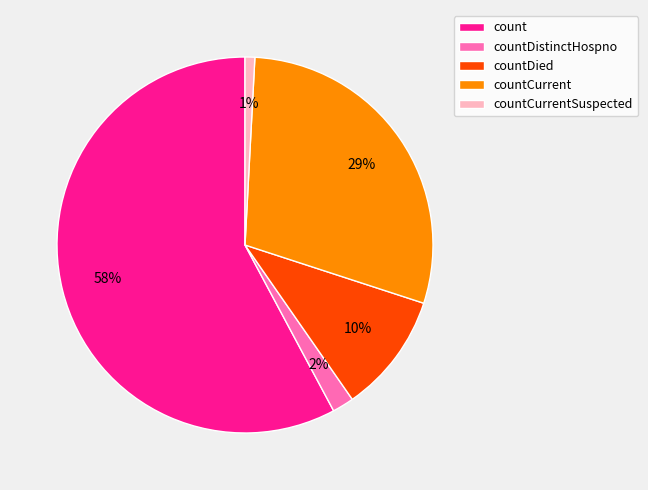

How many segments does this pie chart have?

5